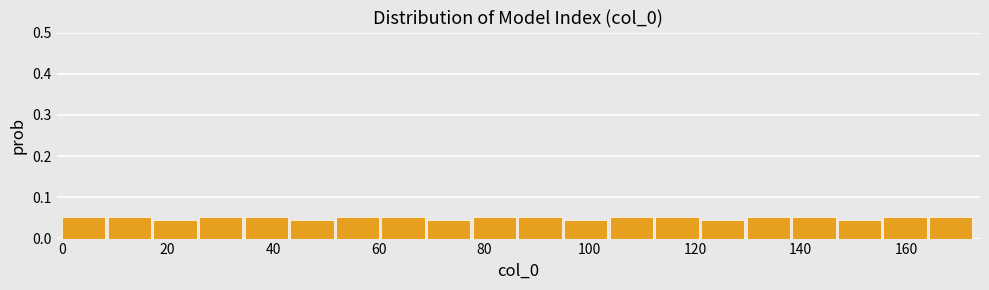

Reading left to right, list every bar in this chart as the range it spans on the x-axis followed by its height. Neither the bar edges nor the heights are printed on the chart, so give them approximately, as read against the axes.

0 to 8: 0.05
8 to 18: 0.05
18 to 26: 0.05
26 to 34: 0.05
34 to 44: 0.05
44 to 52: 0.05
52 to 60: 0.05
60 to 70: 0.05
70 to 78: 0.05
78 to 86: 0.05
86 to 96: 0.05
96 to 104: 0.05
104 to 112: 0.05
112 to 122: 0.05
122 to 130: 0.05
130 to 138: 0.05
138 to 148: 0.05
148 to 156: 0.05
156 to 164: 0.05
164 to 174: 0.05